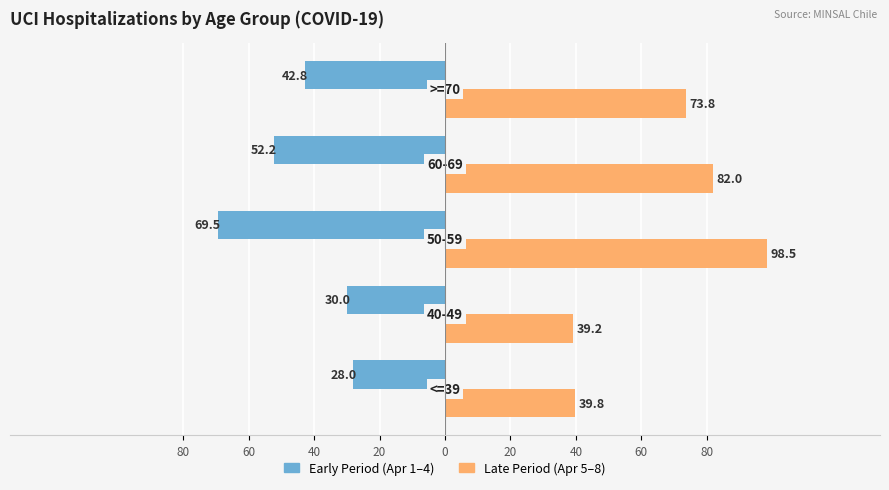

Which series has the largest total across all categories?

Late Period (Apr 5–8)